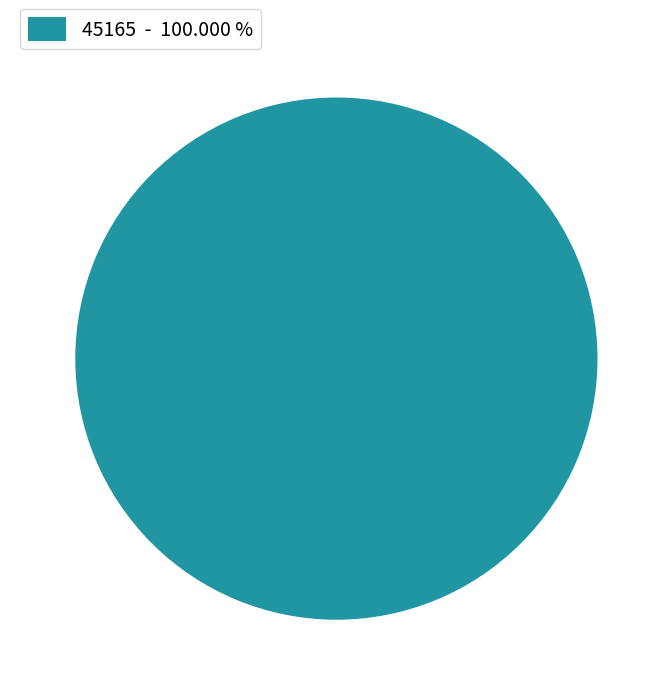

What is the majority slice?

45165 - 100.000 %